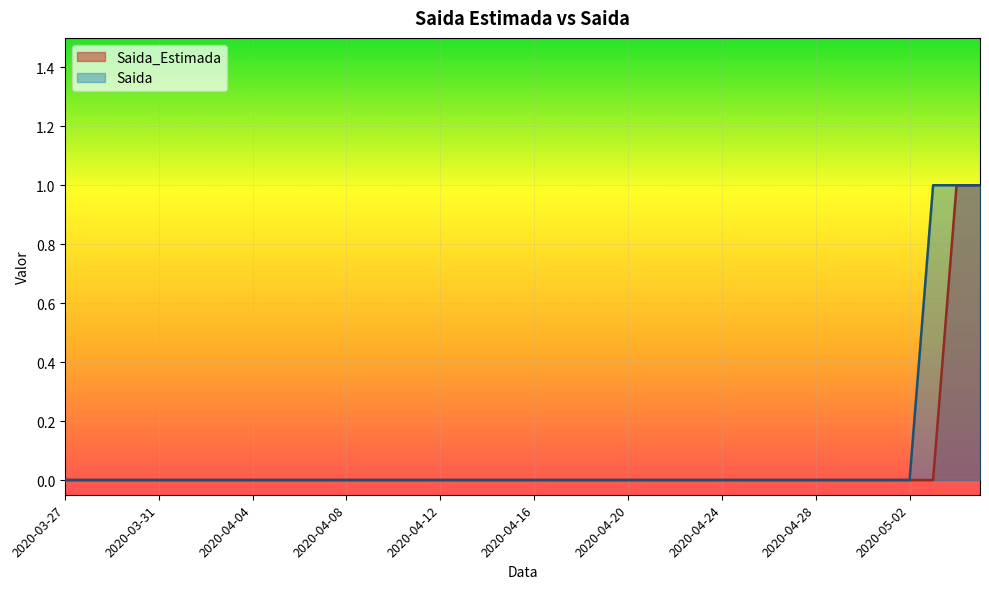

True or false: Saida_Estimada and Saida intersect in this chart.

False